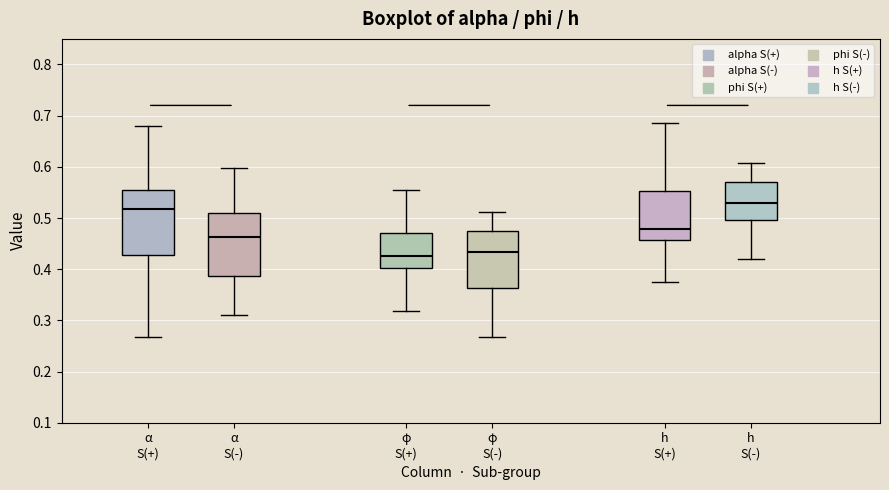

Where is the lower edge of the box for α S(+) on the y-axis? The values are not printed on the chart, so give them approximately, as read against the axis.

0.43